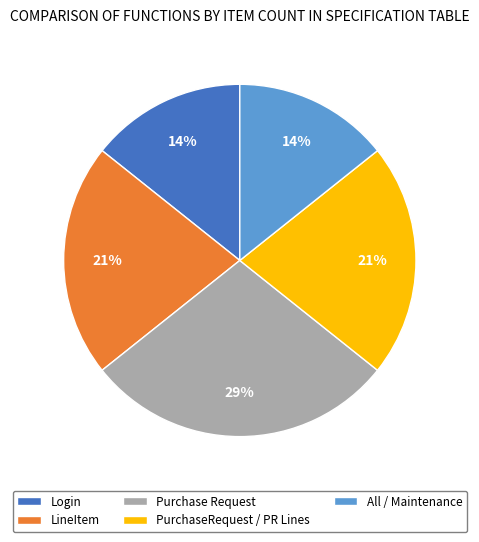

What percentage is the Login slice, to the nearest percent?

14%